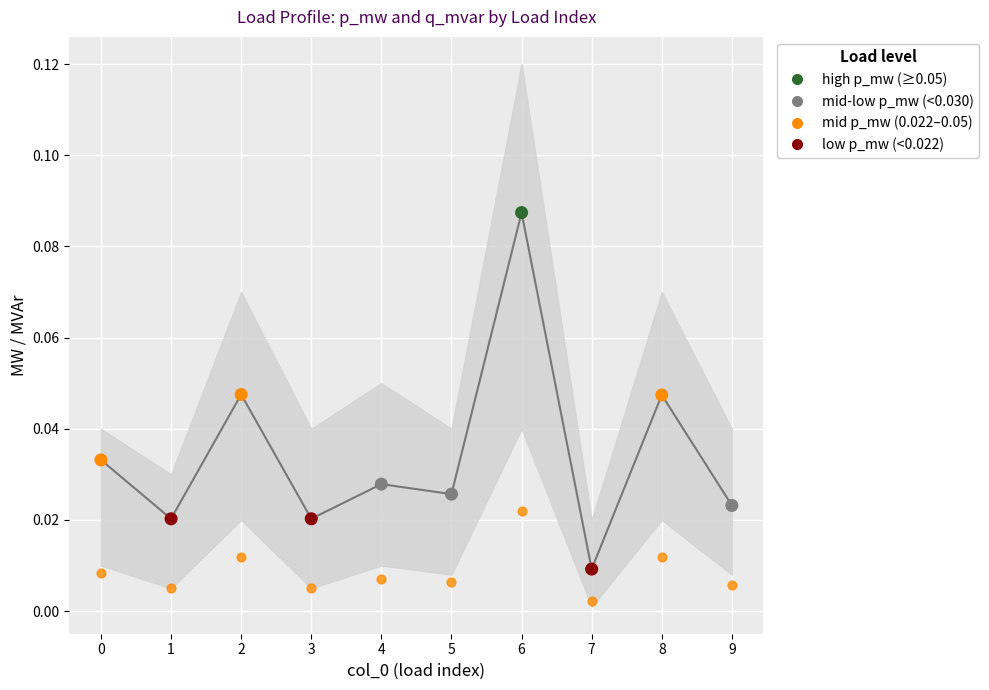

Which series contains the highest Y value?

p_mw